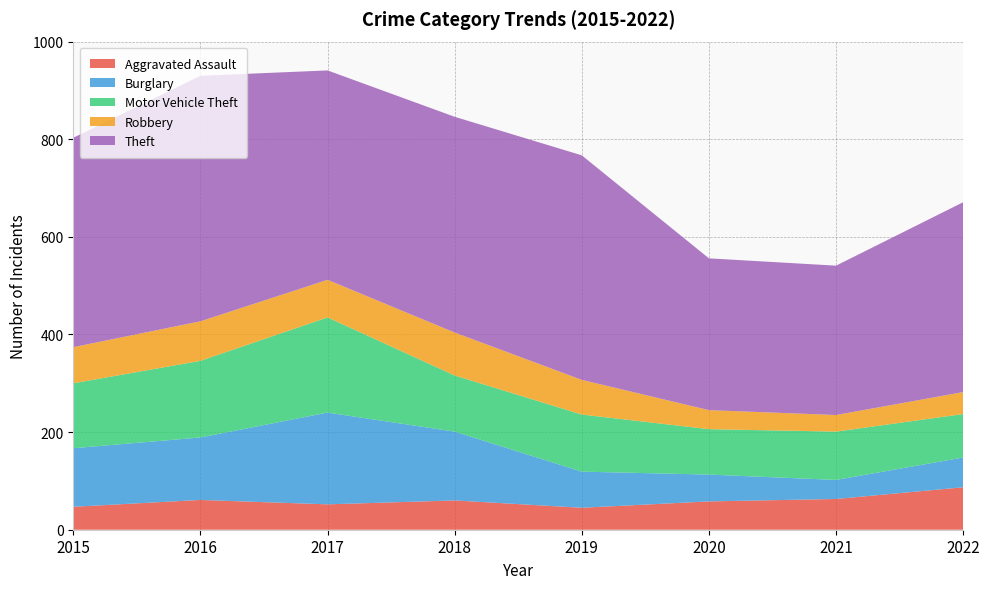

Reading left to right, what are all the values shown in this chart?

Aggravated Assault: 2015=47	2016=61	2017=52	2018=60	2019=45	2020=58	2021=63	2022=87
Burglary: 2015=120	2016=128	2017=188	2018=141	2019=74	2020=55	2021=39	2022=61
Motor Vehicle Theft: 2015=133	2016=157	2017=195	2018=115	2019=117	2020=93	2021=99	2022=89
Robbery: 2015=74	2016=81	2017=77	2018=88	2019=71	2020=39	2021=34	2022=45
Theft: 2015=429	2016=503	2017=429	2018=442	2019=460	2020=311	2021=306	2022=389